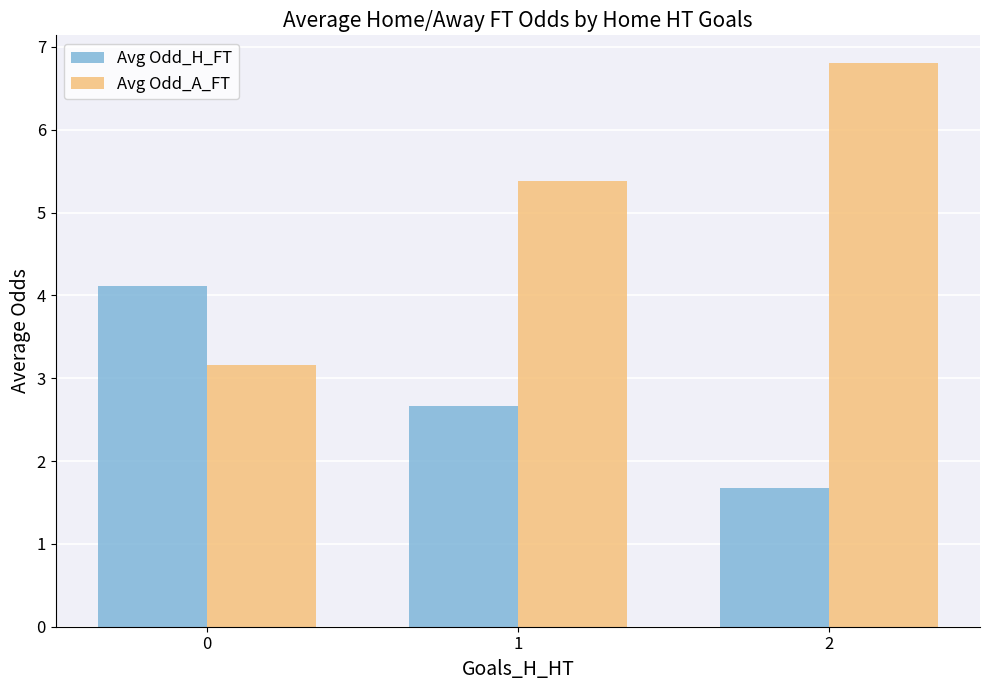

Rank the series at 0 from highest to lowest value.

Avg Odd_H_FT, Avg Odd_A_FT